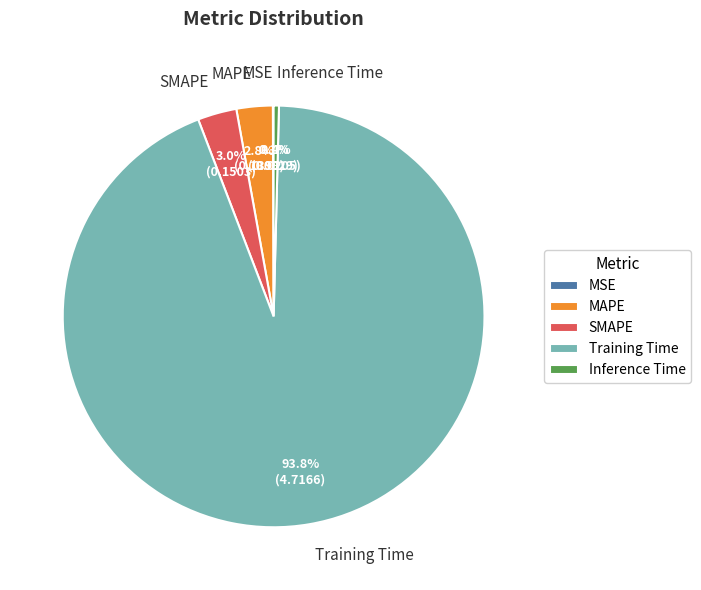

Which category accounts for the majority?

Training Time